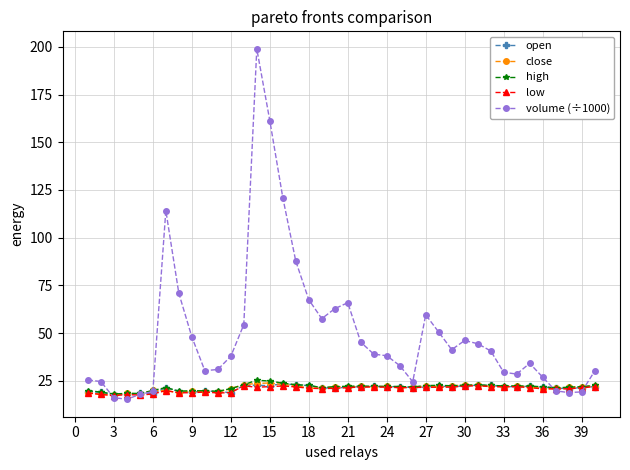

What is the value of the open point at the 15th from the left?

22.5